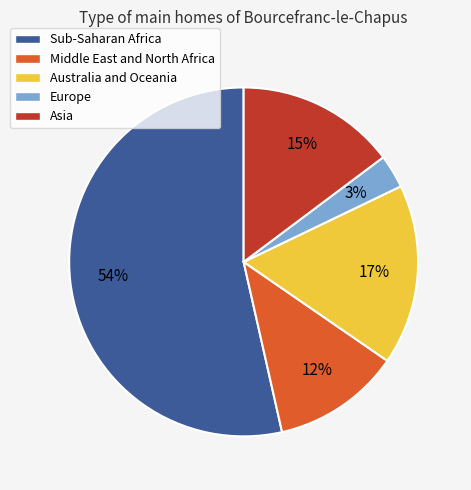

What percentage is the Europe slice, to the nearest percent?

3%